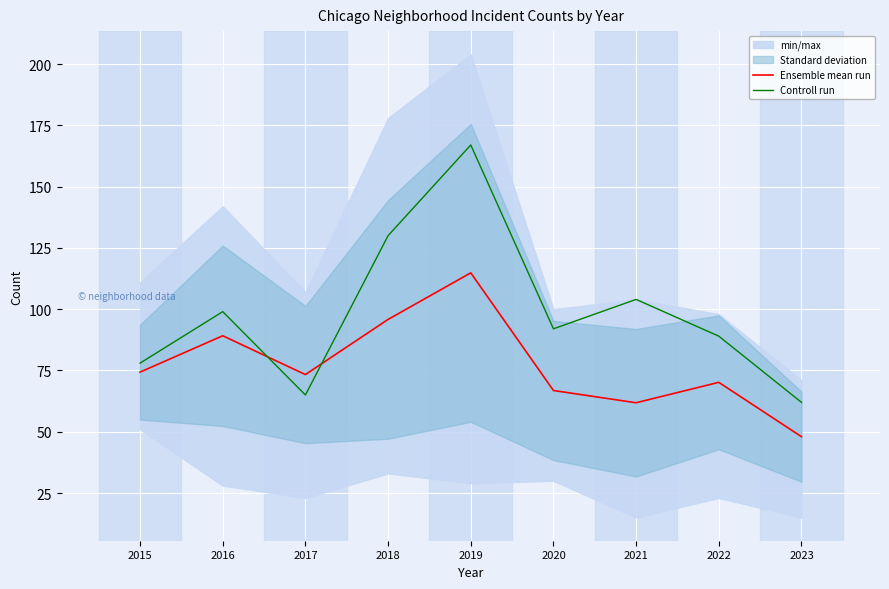

In Ensemble mean run, how many points are lower than both neighbors (excluding endpoints)?

2